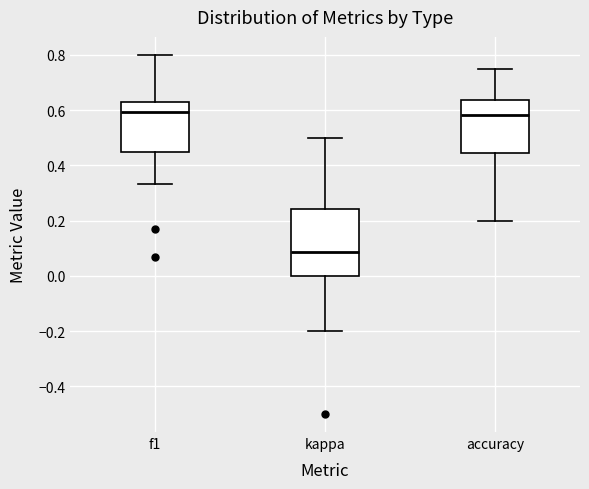

Where does the upper whisker of the box for kappa end on the y-axis? The values are not printed on the chart, so give them approximately, as read against the axis.

0.50